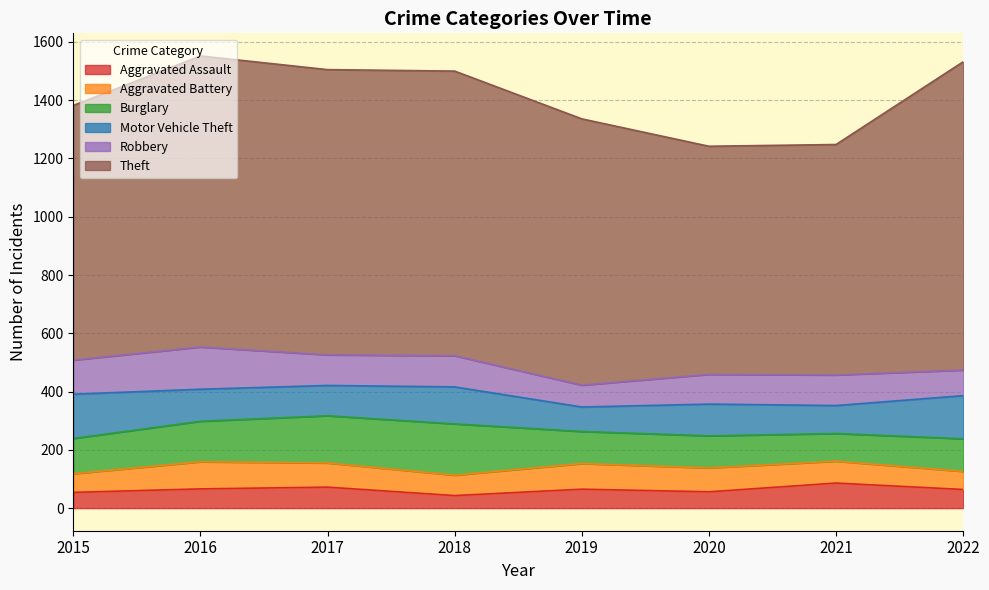

How many values in the Aggravated Battery series are below 82?

4